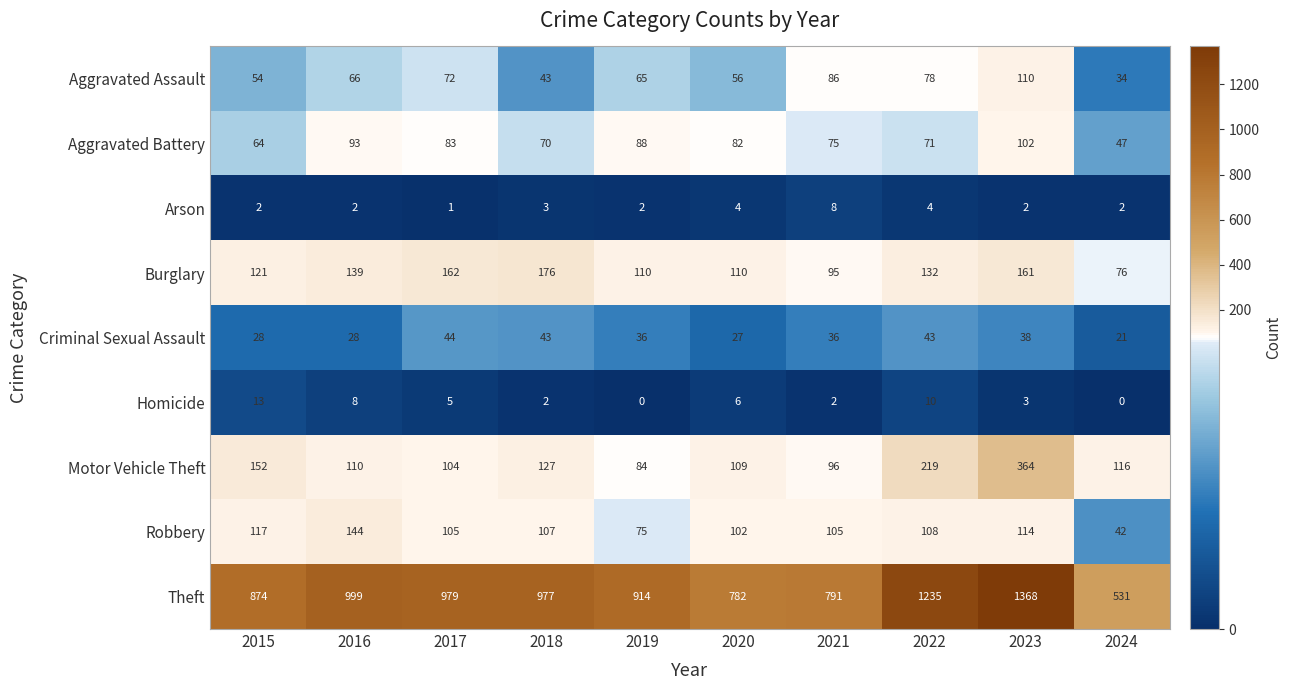

Which series has the widest spread of values?

Theft